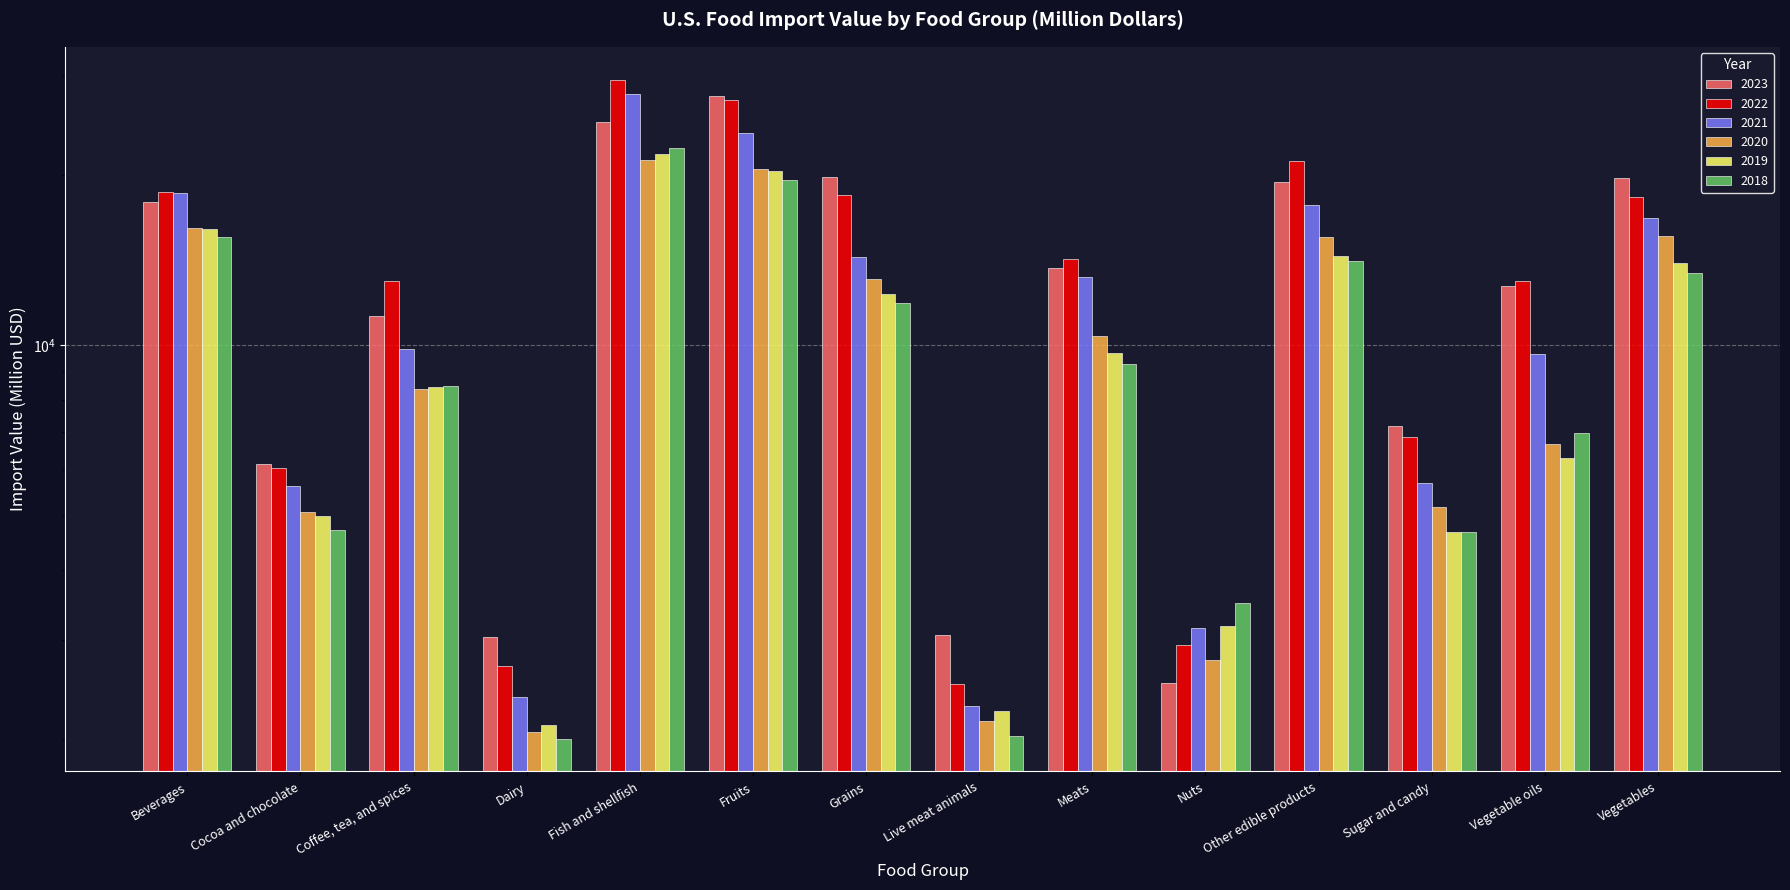

What is the sum of the 2020 values at Meats and Cocoa and chocolate?

15436.3